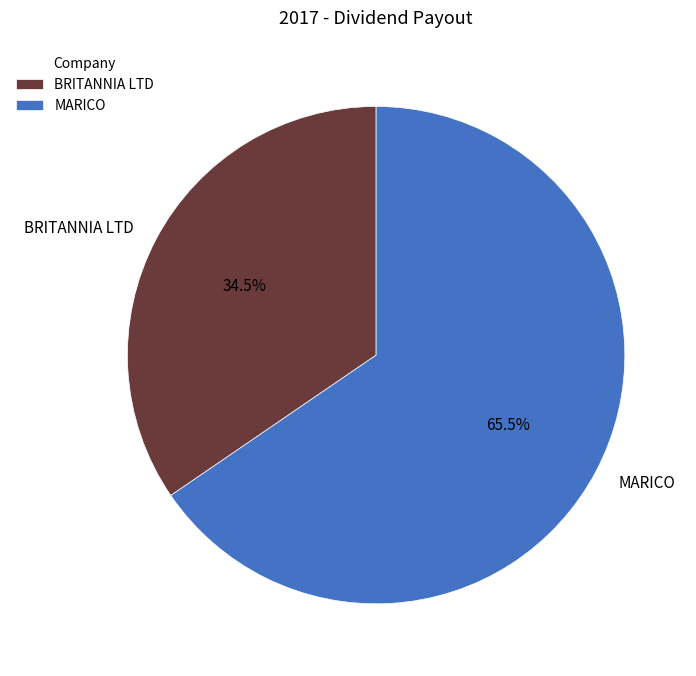

What is the smallest slice in the pie chart?

BRITANNIA LTD